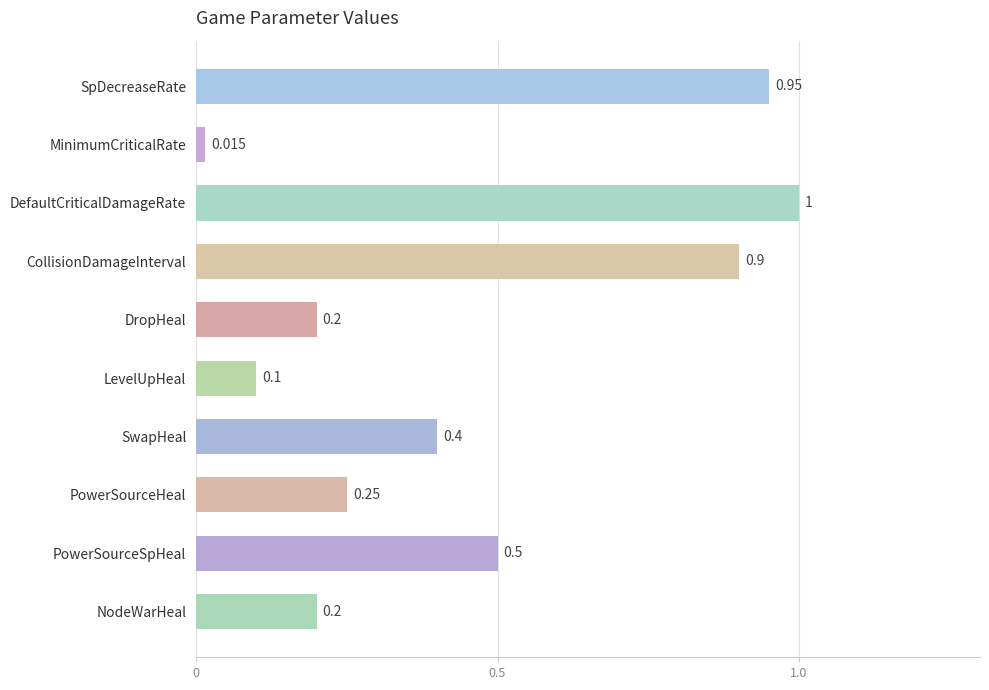

Where is the data nearest to the value 0?

MinimumCriticalRate